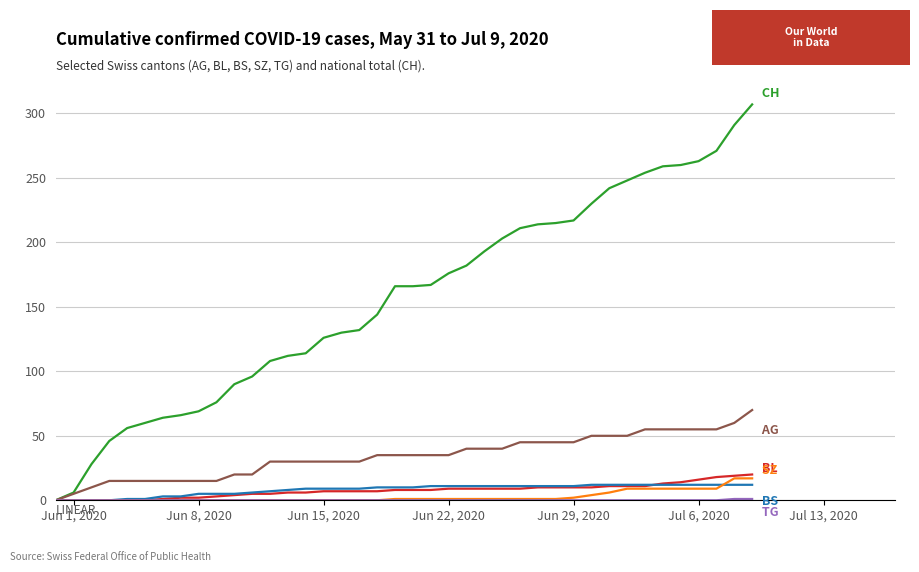

How many lines are shown in the chart?

6